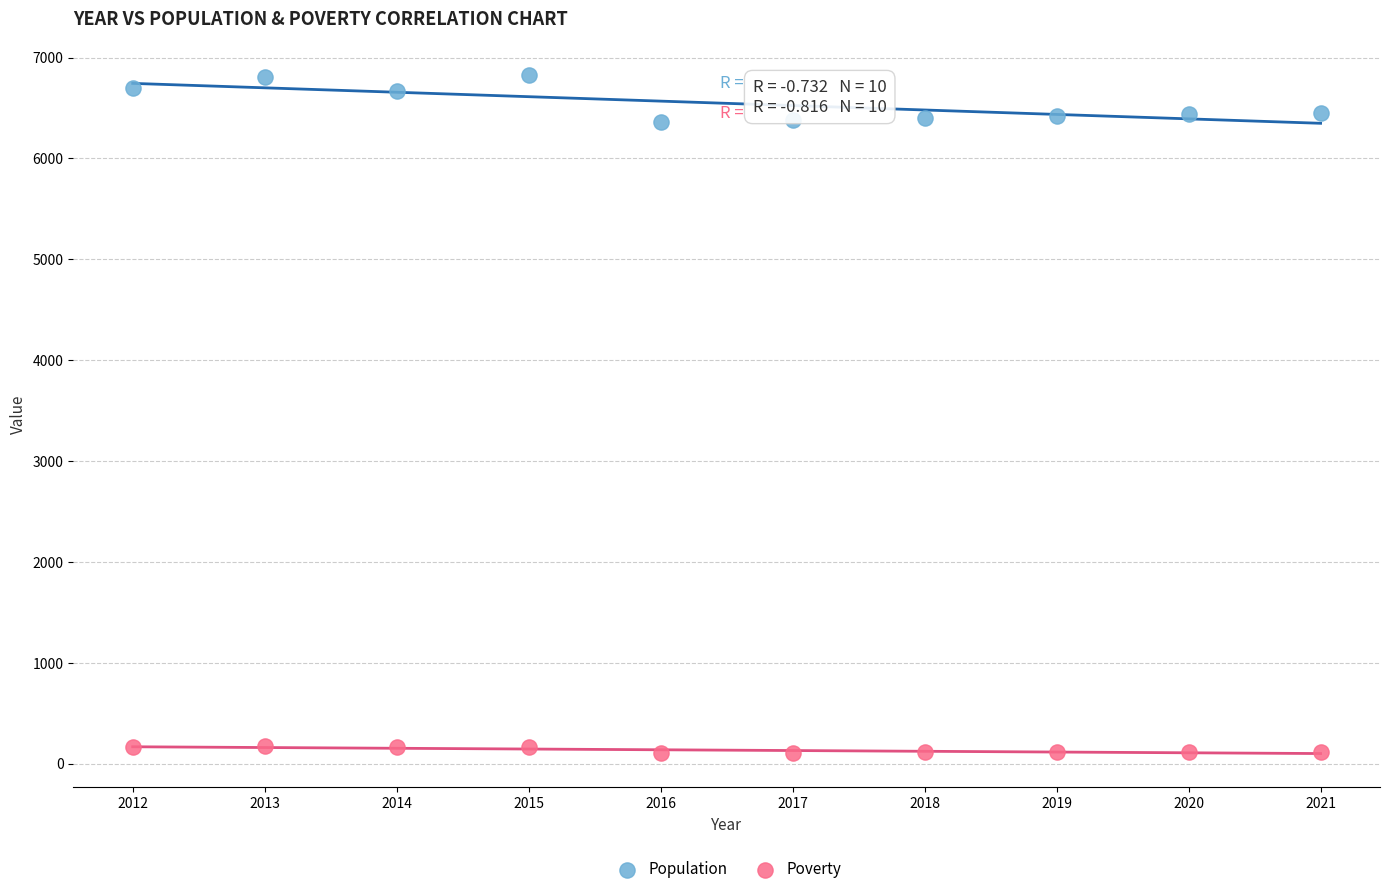

Which series reaches the minimum Y coordinate?

Poverty